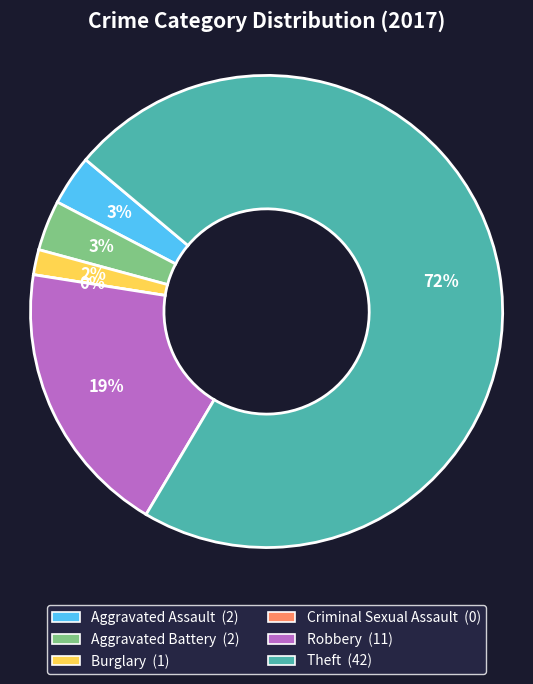

Which category has the smallest portion of the pie?

Criminal Sexual Assault